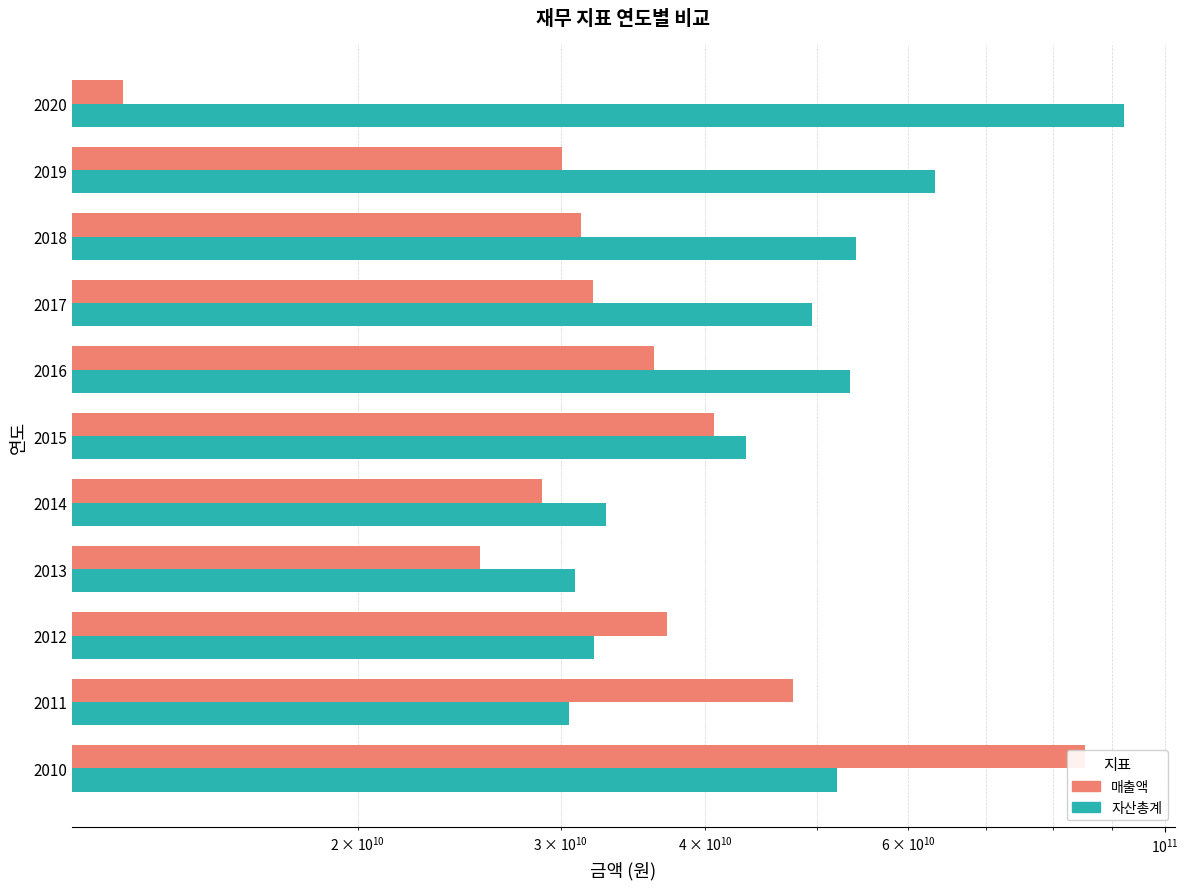

What is the difference between the highest and lowest values at 2015?

2739168752